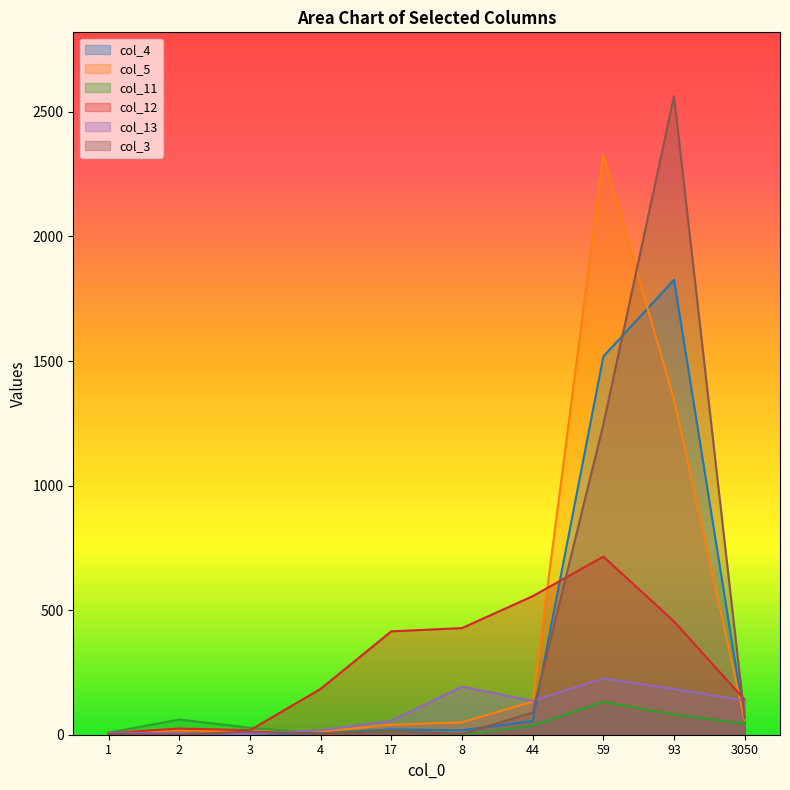

In col_4, how many points are lower than both neighbors (excluding endpoints)?

2